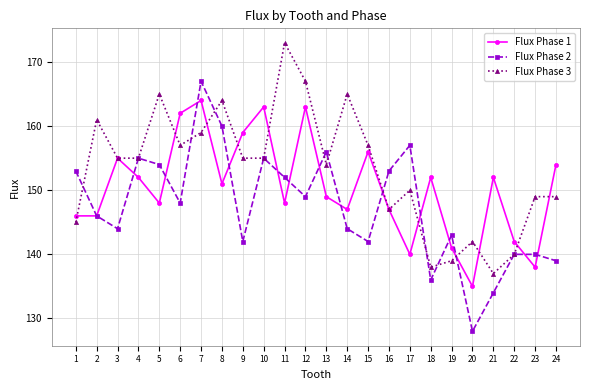

How many lines are shown in the chart?

3